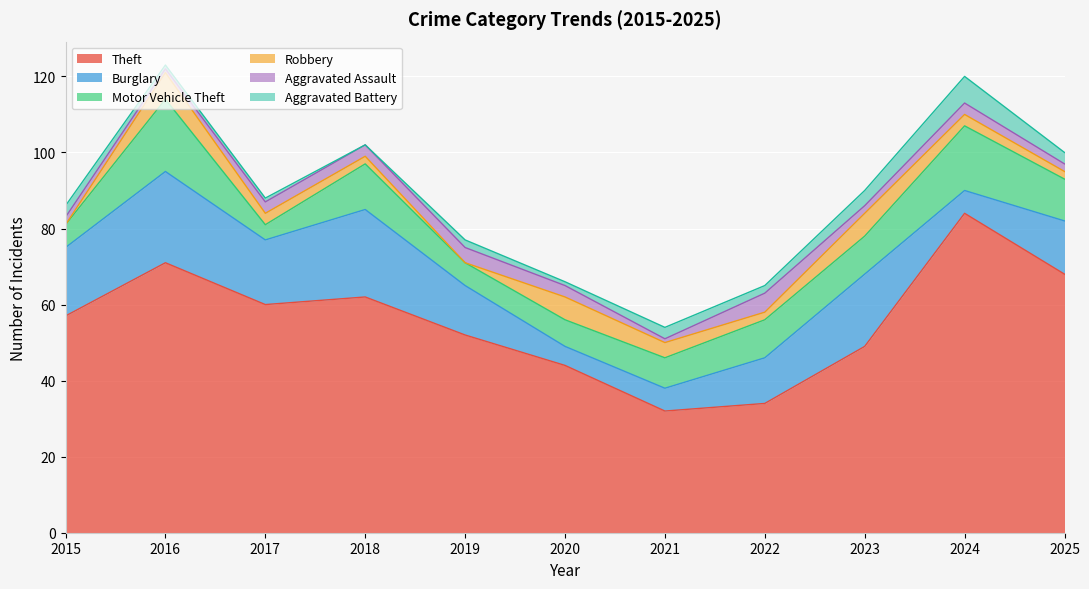

What are all the series names shown in the legend?

Theft, Burglary, Motor Vehicle Theft, Robbery, Aggravated Assault, Aggravated Battery